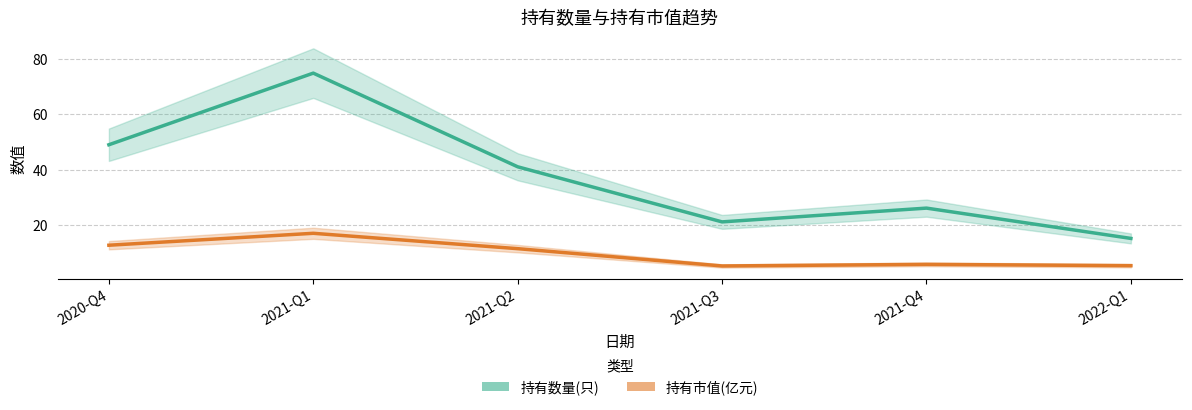

Reading left to right, transcribe all the data shown in this chart.

持有数量(只): 49.0	75.0	41.0	21.0	26.0	15.0
持有市值(亿元): 12.5	16.9	11.3	5.0	5.6	5.1